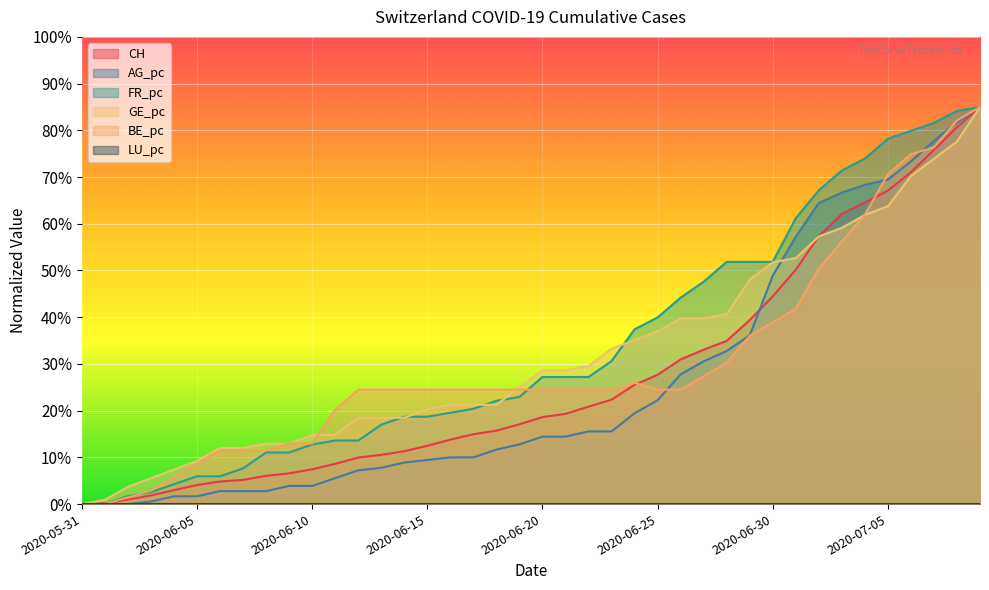

What is the value of the CH point at the 17th from the left?

0.1